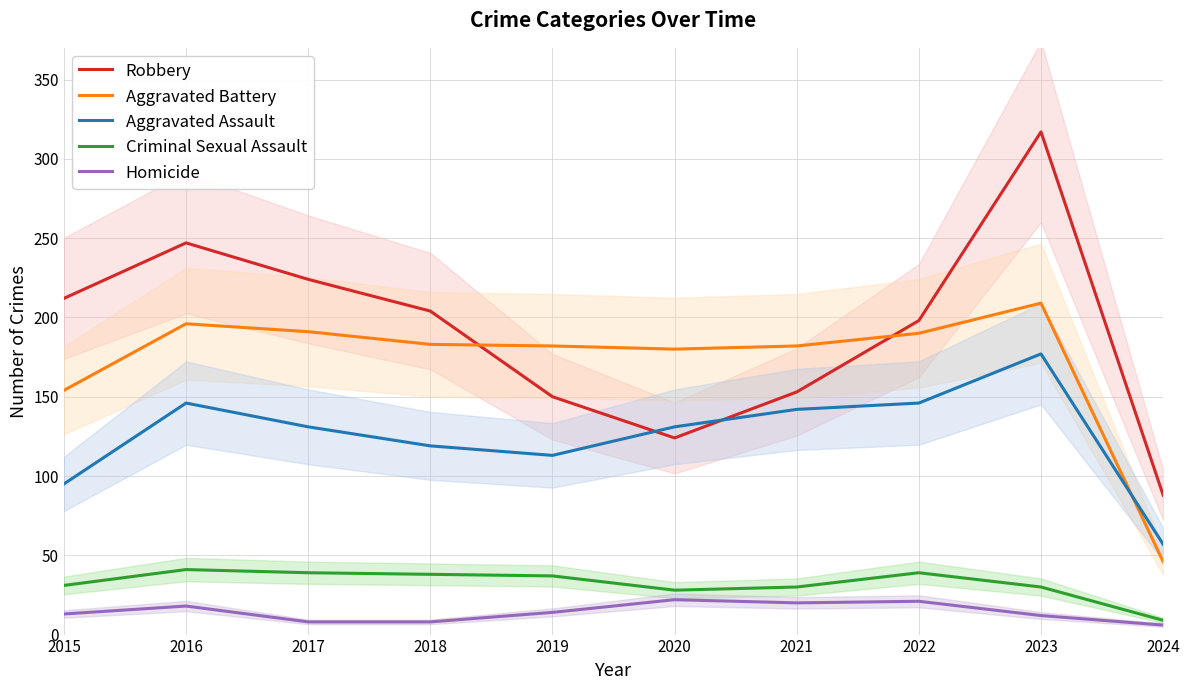

How many interior local valleys does the Aggravated Battery series have?

1